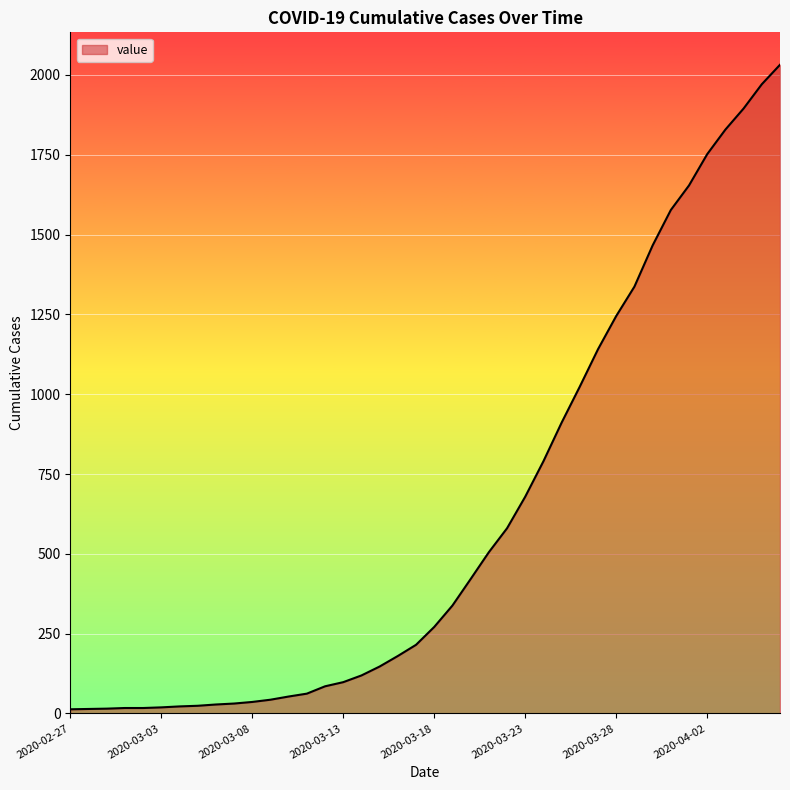

What is the difference between the maximum and minimum values?

2019